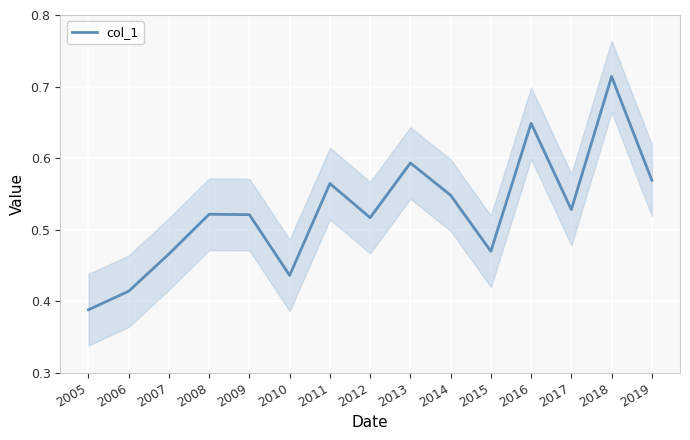

Which category has the highest value across all series?

2018